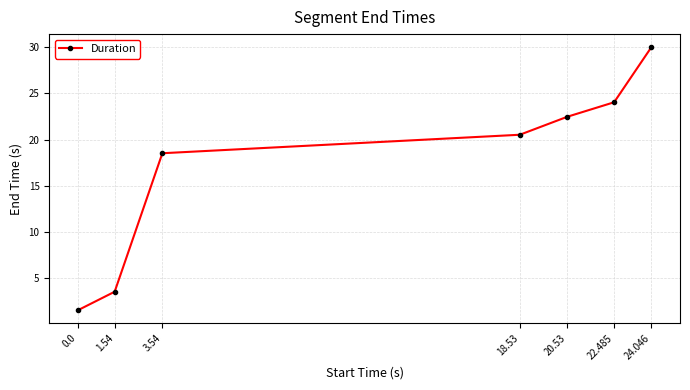

Approximately how many times larger is the value at 18.53 compared to 22.485?

0.9